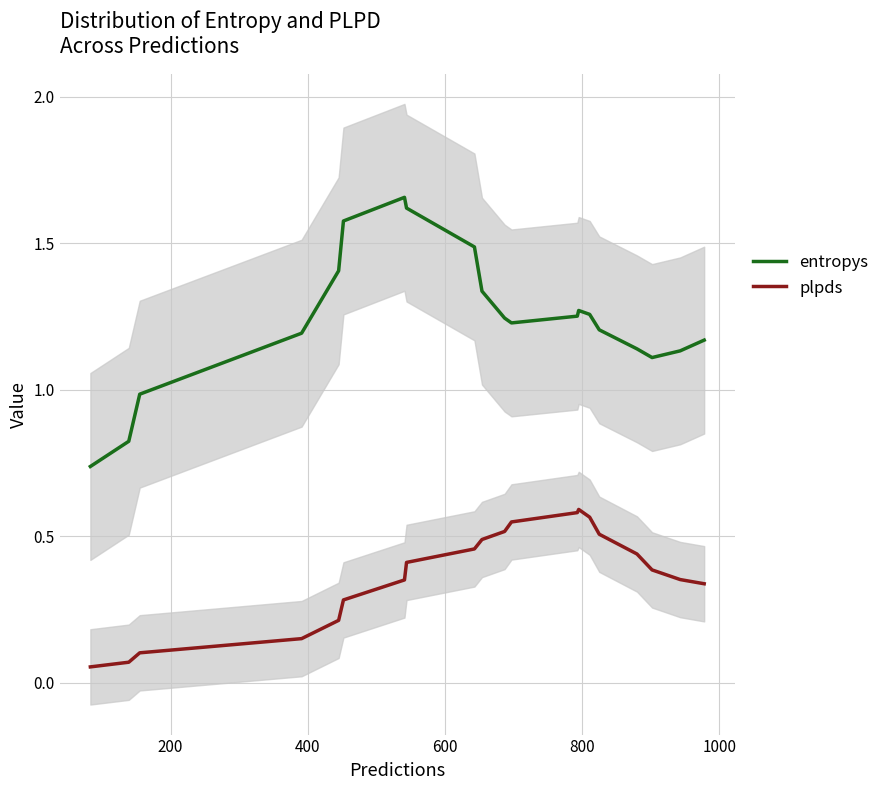

True or false: entropys and plpds intersect in this chart.

False